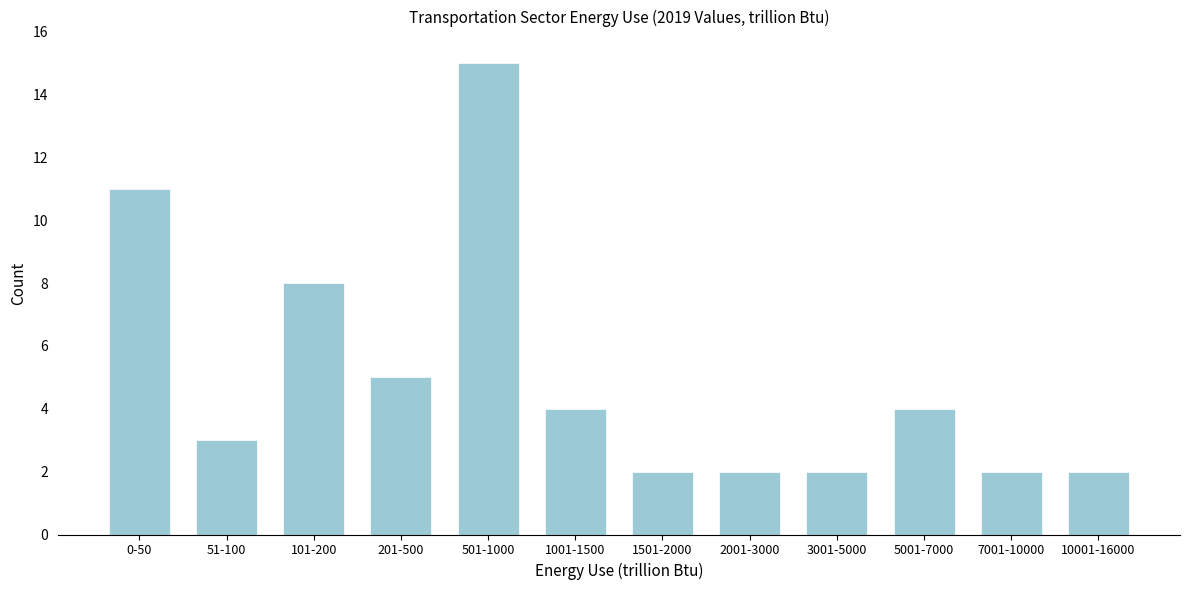

Reading left to right, extract all data points from this chart.

0-50=11	51-100=3	101-200=8	201-500=5	501-1000=15	1001-1500=4	1501-2000=2	2001-3000=2	3001-5000=2	5001-7000=4	7001-10000=2	10001-16000=2